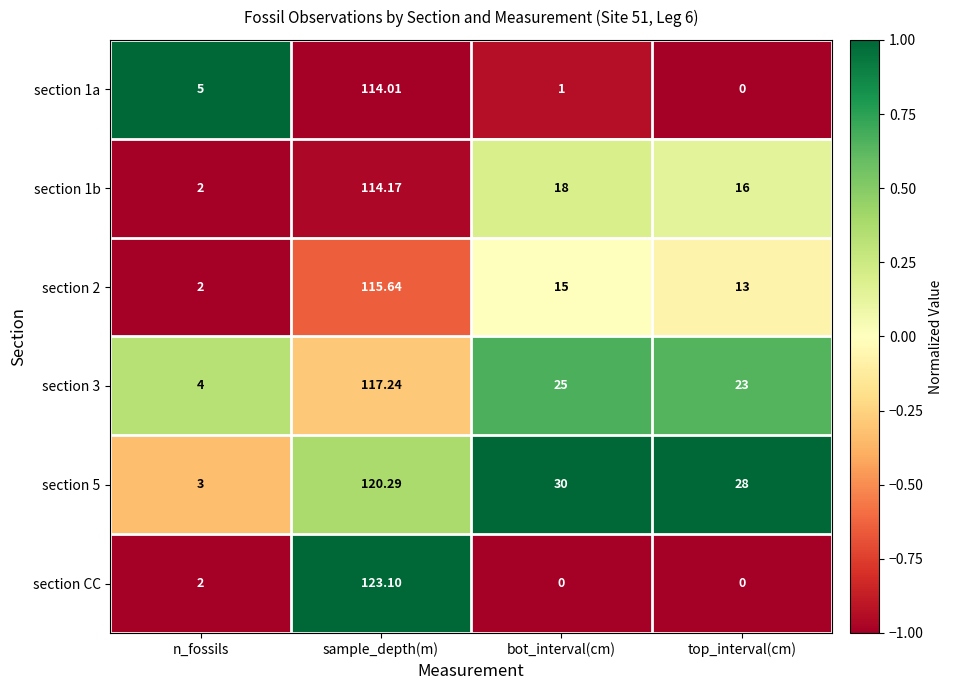

At which label does section 1b reach its peak?

sample_depth(m)